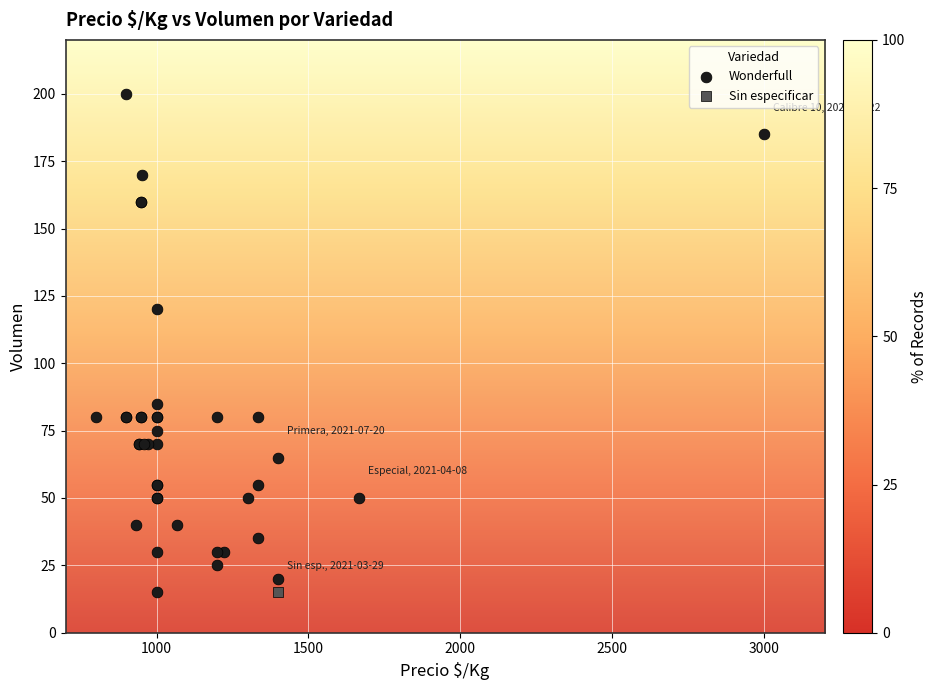

What are all the series names shown in the legend?

Wonderfull, Sin especificar